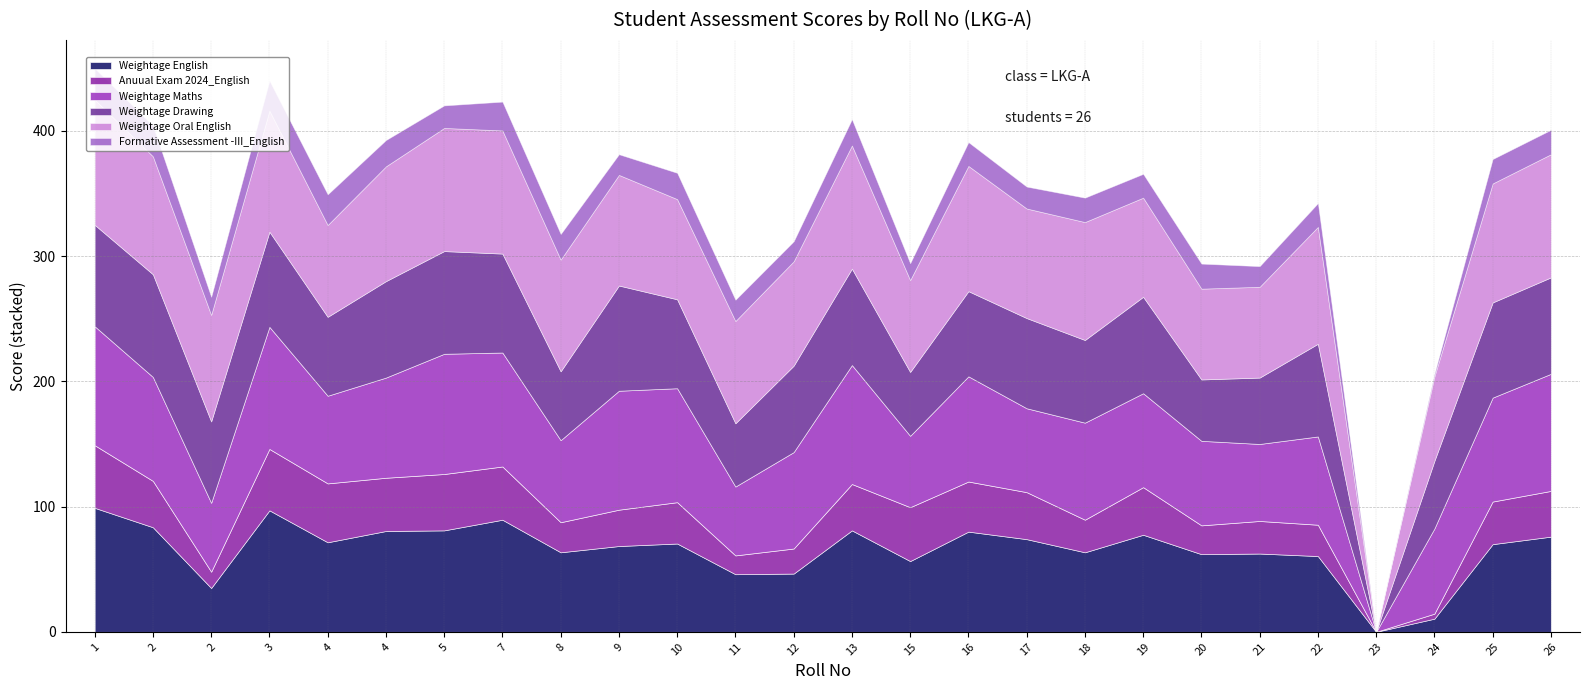

Which series has the largest total across all categories?

Weightage Oral English